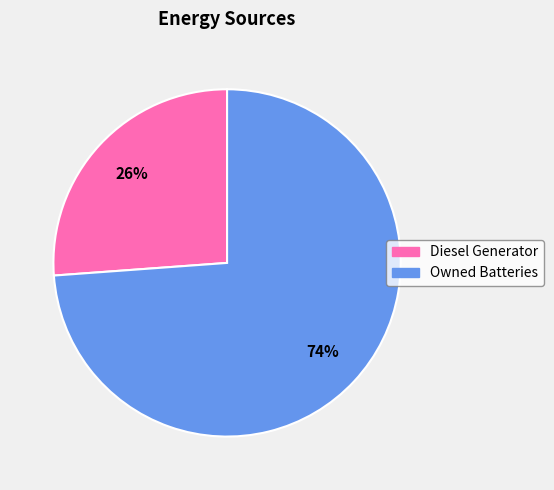

Count the number of slices in the pie.

2